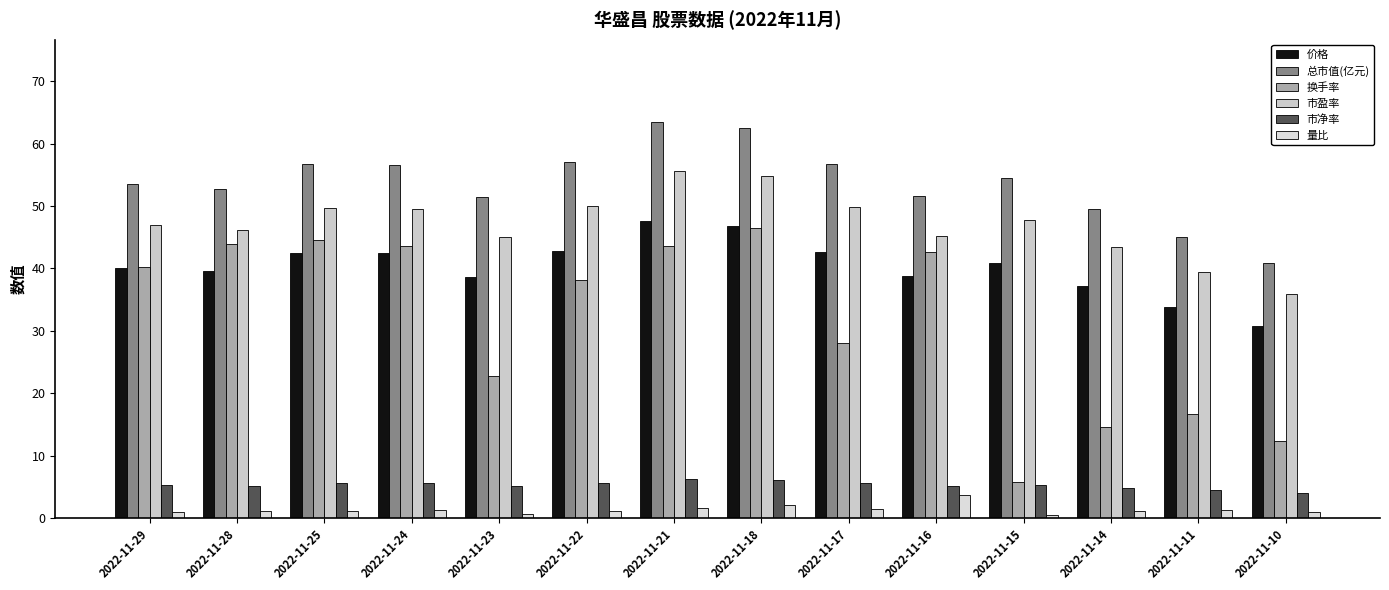

True or false: 换手率 has a value of 9.3 at 2022-11-22.

False